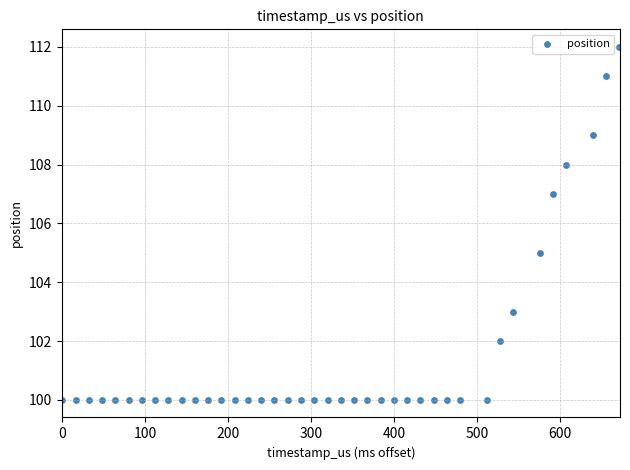

What is the range of Y values (max minus min)?

12